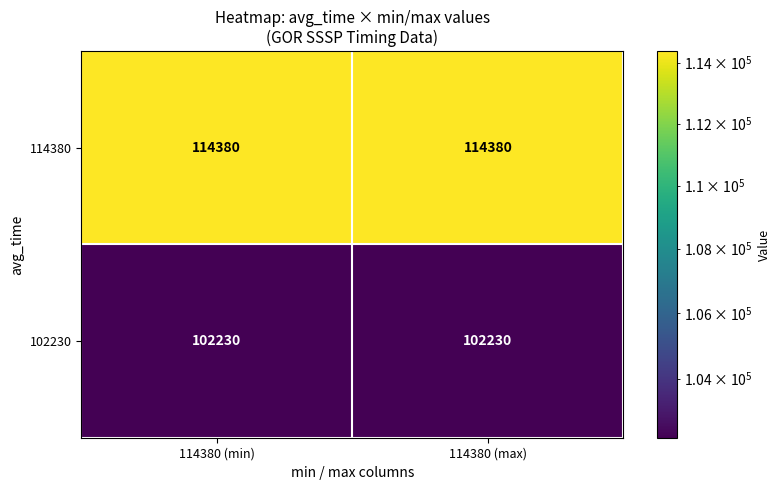

What is the maximum value shown in the chart?

114380